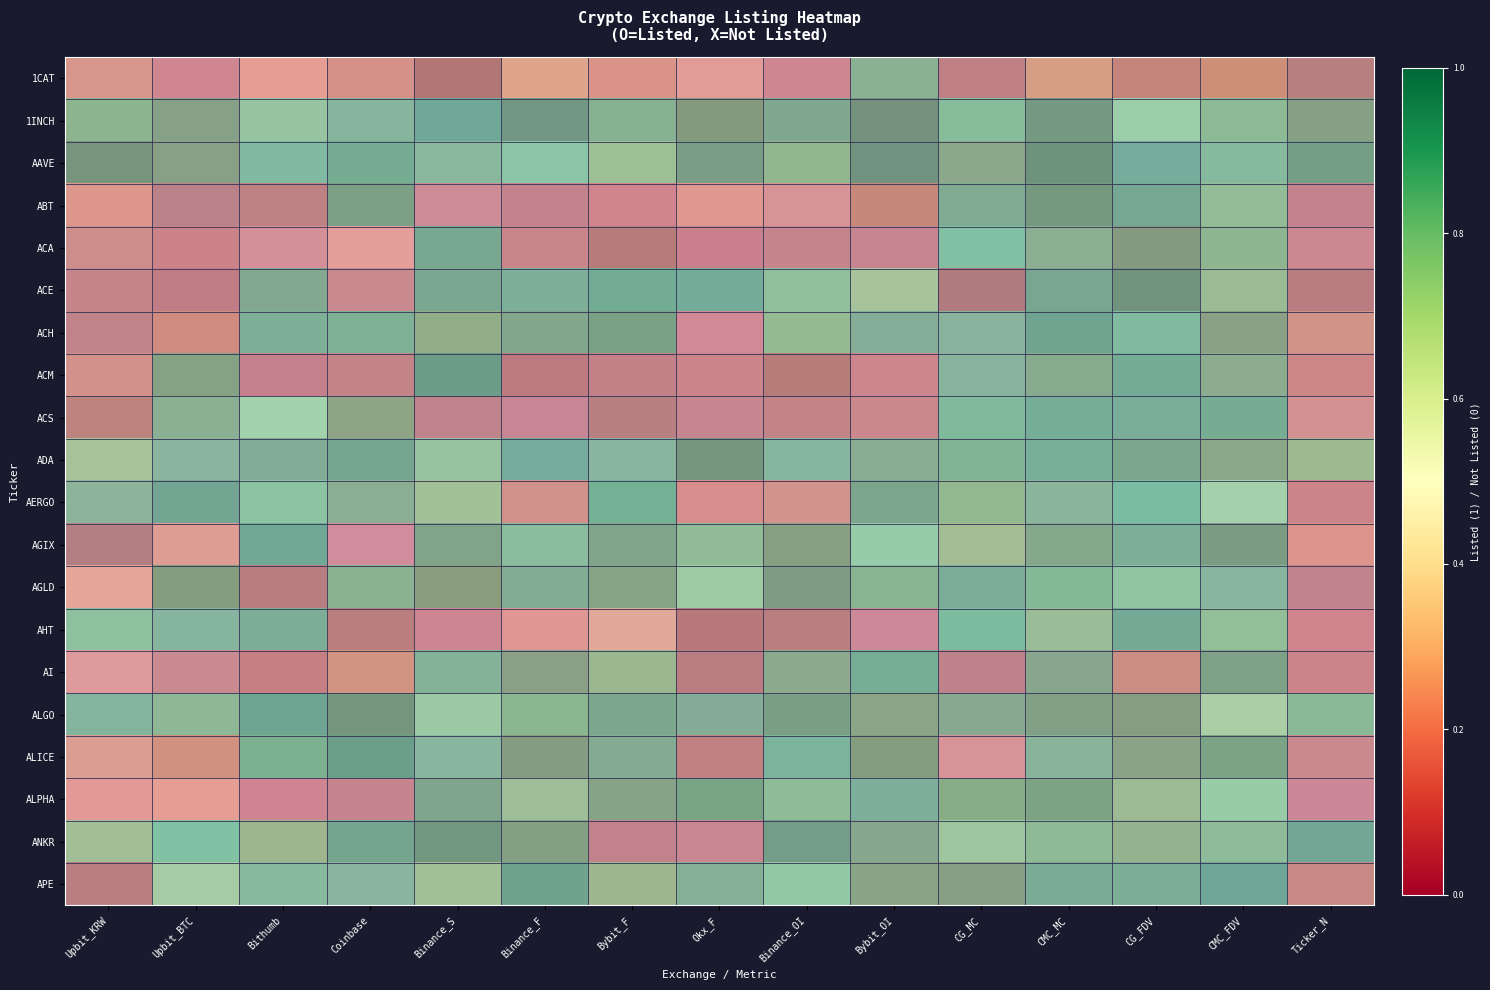

Rank the series at Binance_S from highest to lowest value.

1CAT, ACS, ABT, ALGO, AI, AGLD, ACA, ACH, ALPHA, AAVE, APE, AHT, 1INCH, ANKR, ACM, ALICE, AGIX, AERGO, ACE, ADA